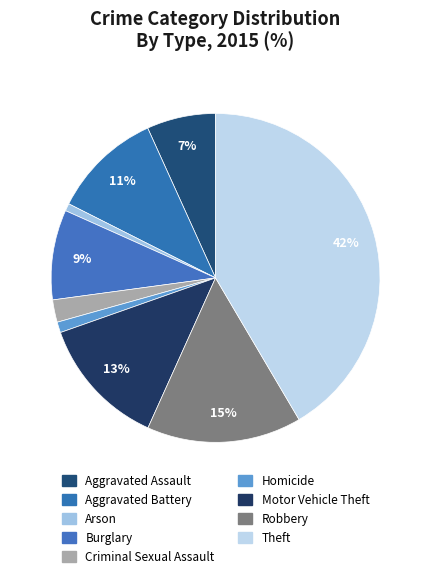

Between Criminal Sexual Assault and Theft, which is larger?

Theft